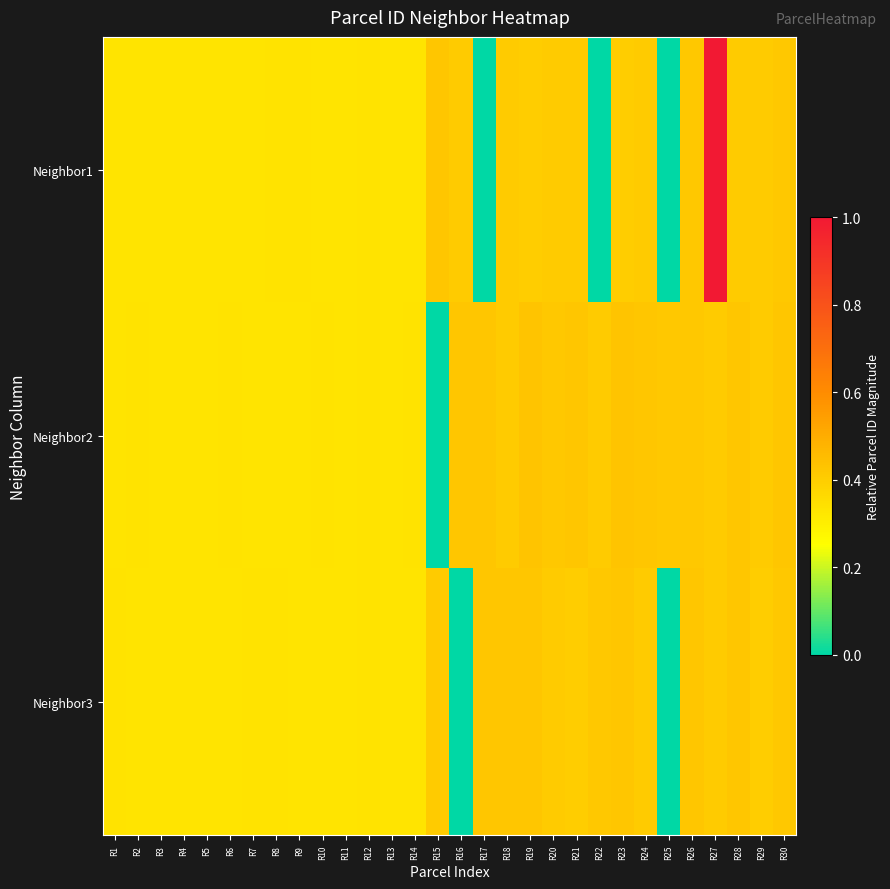

List the series in order of their overall mean, highest first.

Neighbor2, Neighbor1, Neighbor3